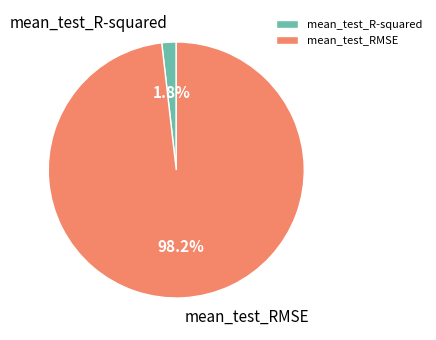

What percentage is NOT represented by mean_test_RMSE?

1.8%